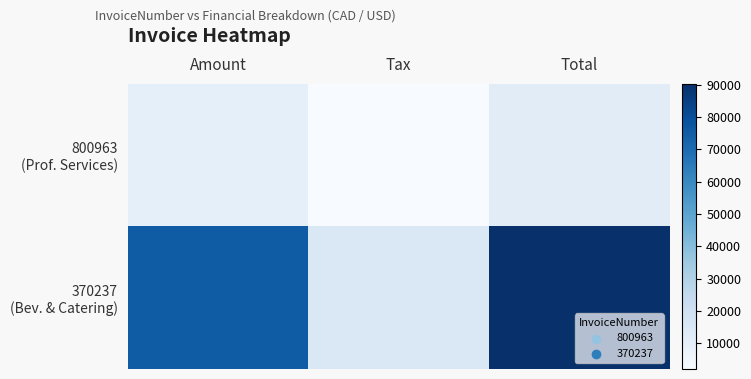

At how many categories does at least one series exceed 24661?

2